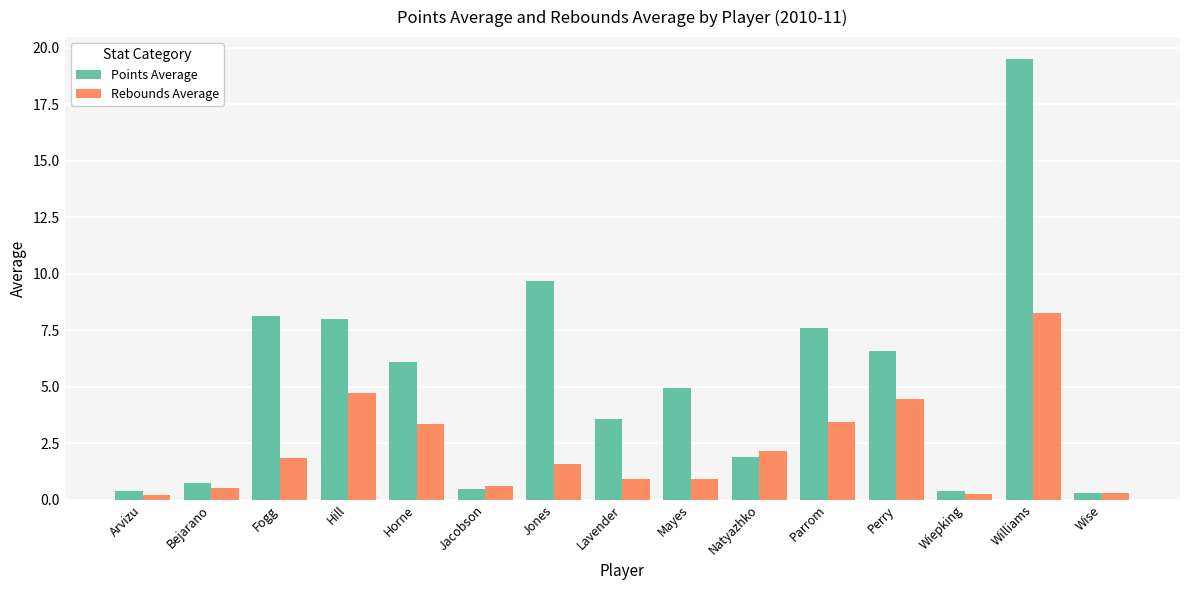

What is the total value across all series at Jacobson?

1.1